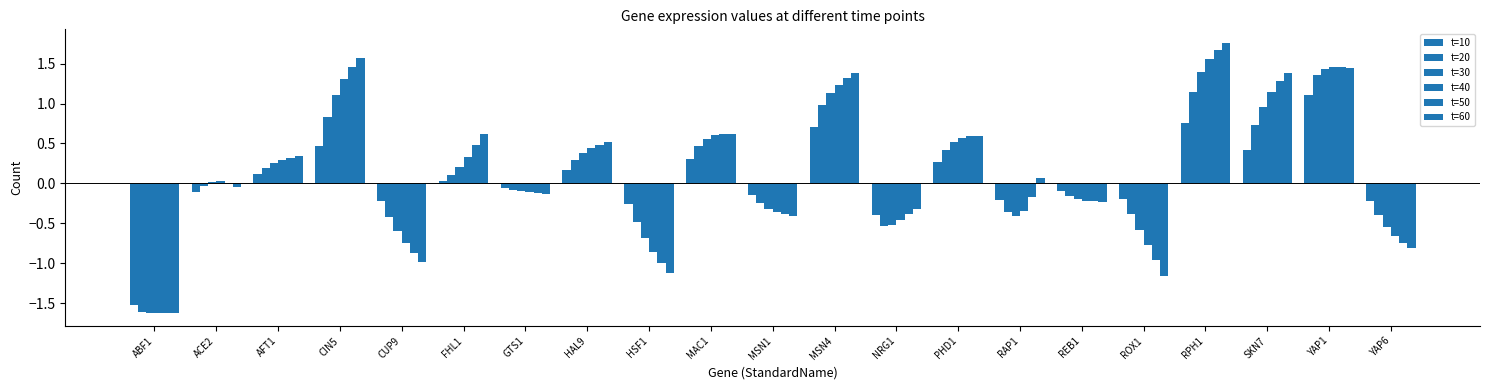

What is the difference between the highest and lowest values at SKN7?

1.0